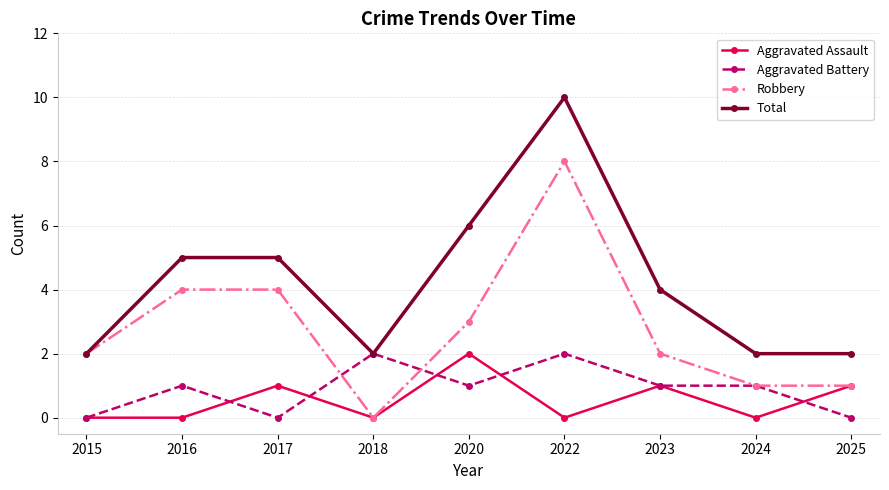

What is the approximate value of Aggravated Battery at 2023?

1